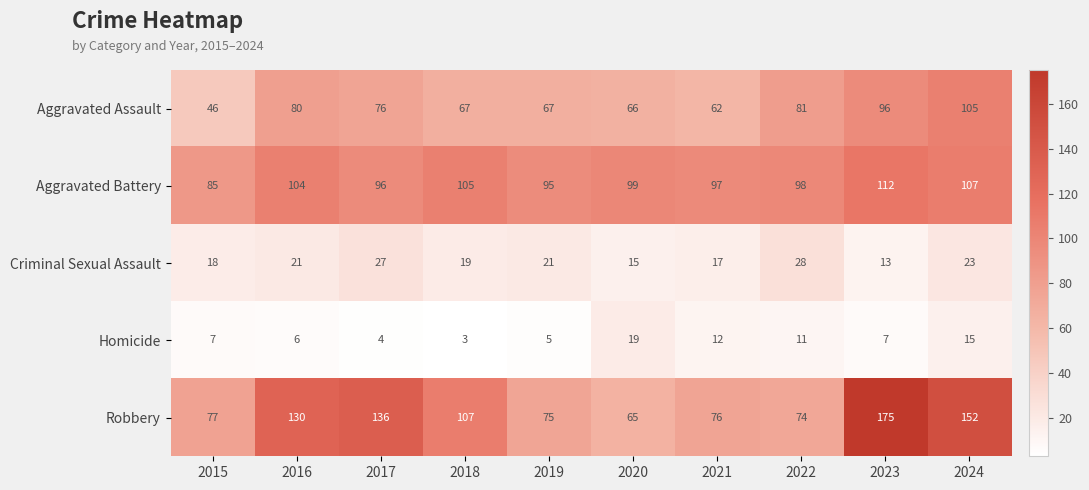

What is the approximate value of Aggravated Assault at 2017?

76